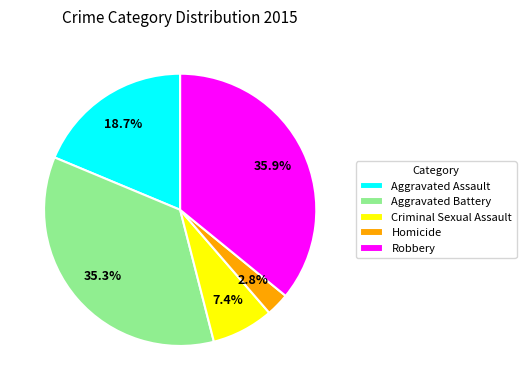

Which category has the biggest portion of the pie?

Robbery